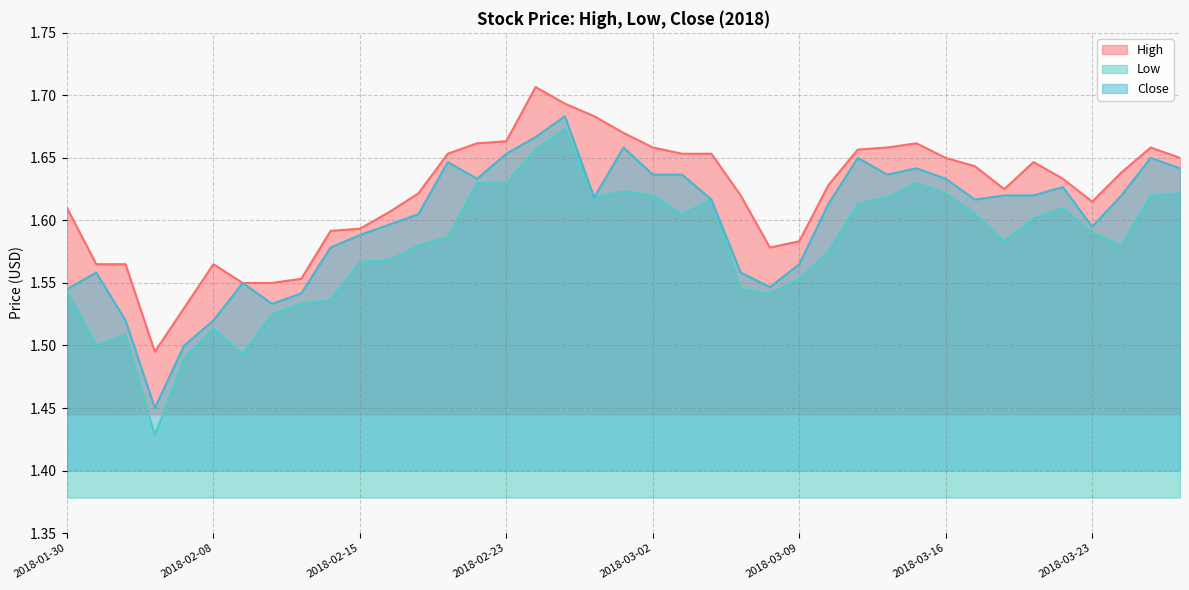

What is the sum of the Low values at 2018-03-14 and 2018-03-22?

3.2